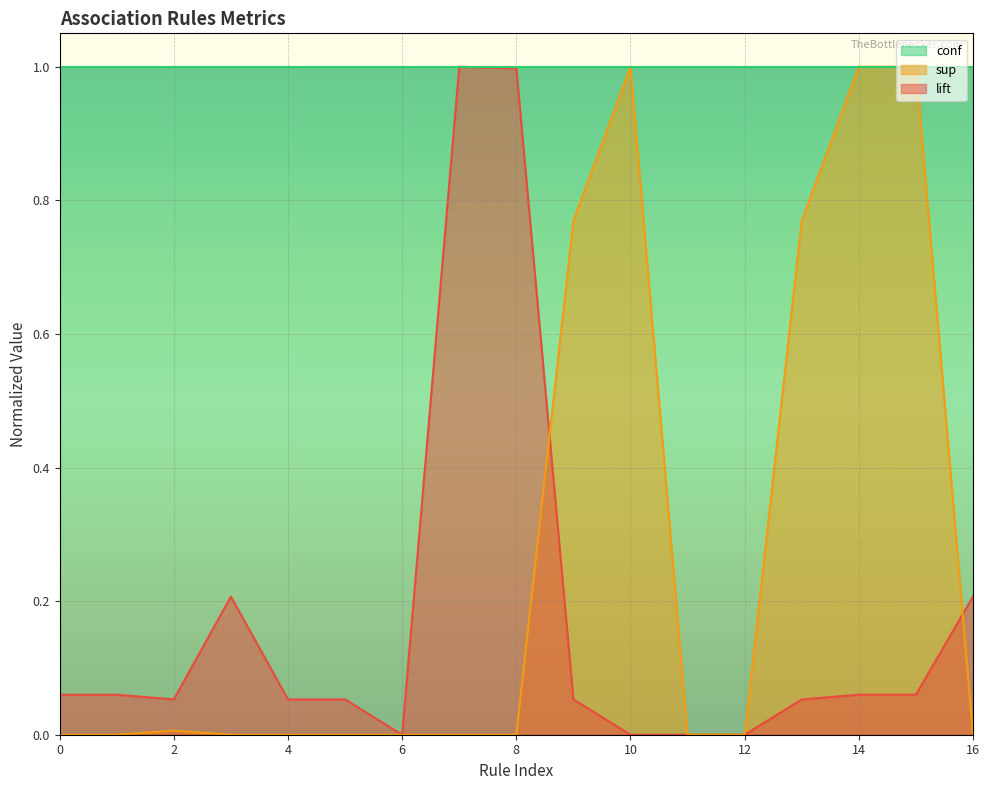

How many values in the sup series exceed 0?

6